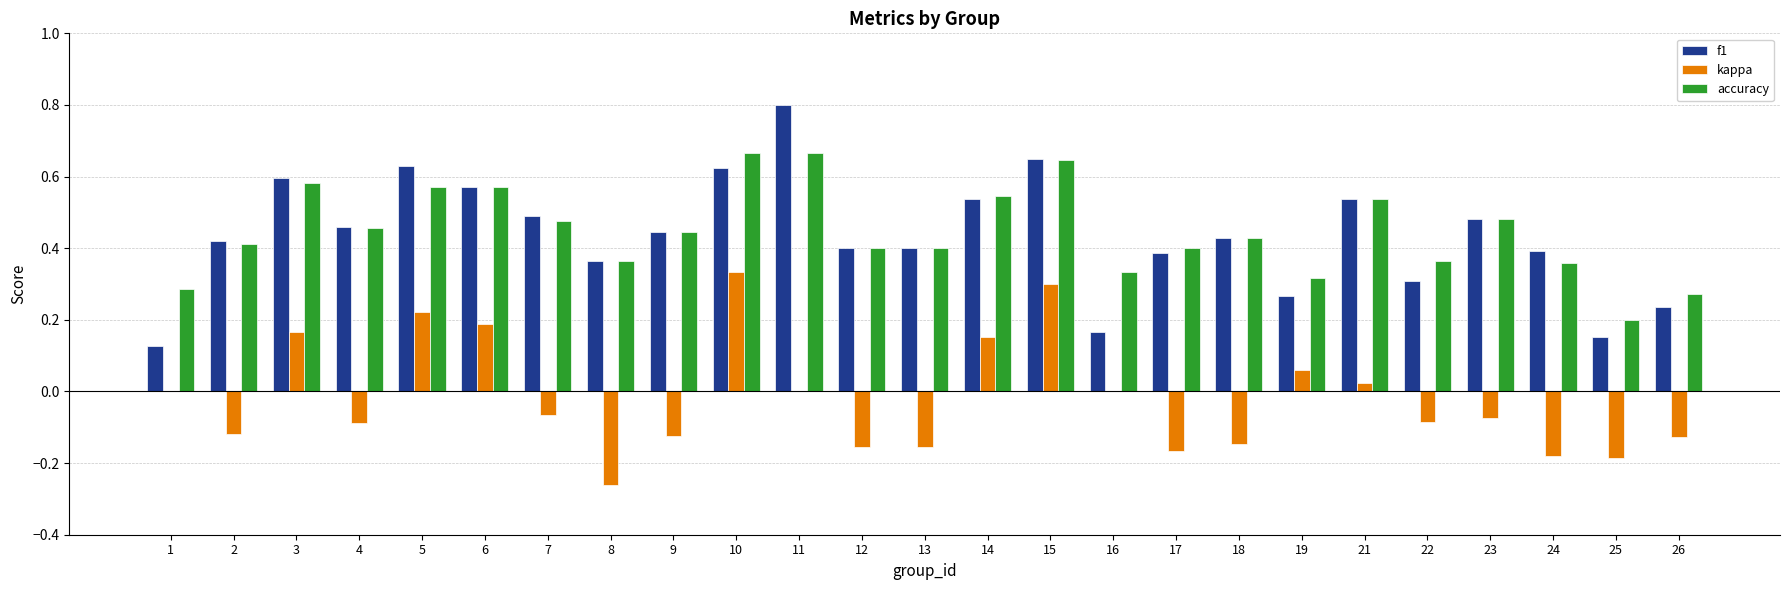

What is the sum of all accuracy values?

11.2